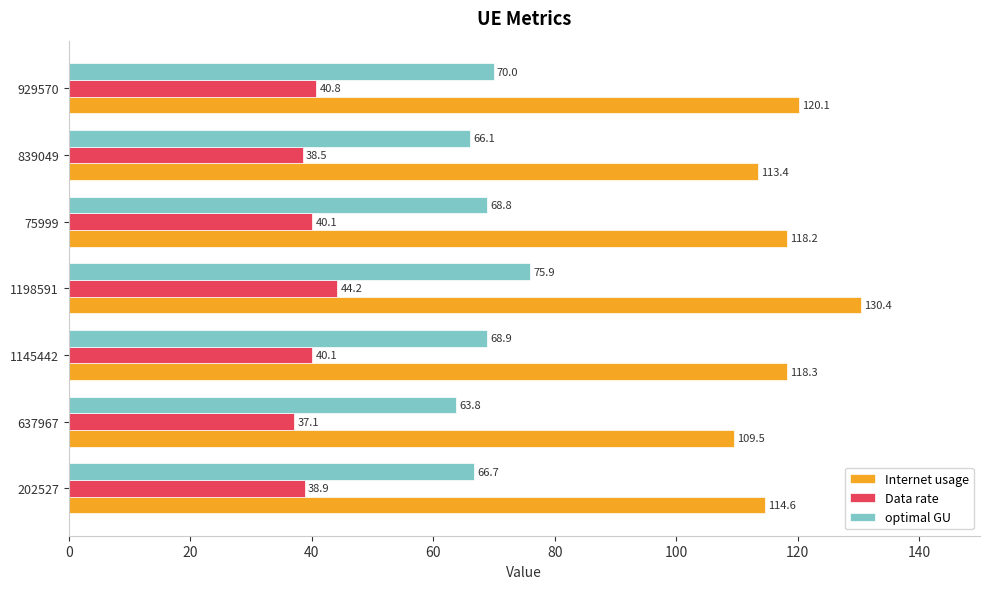

Which series has the largest range (max minus min)?

Internet usage